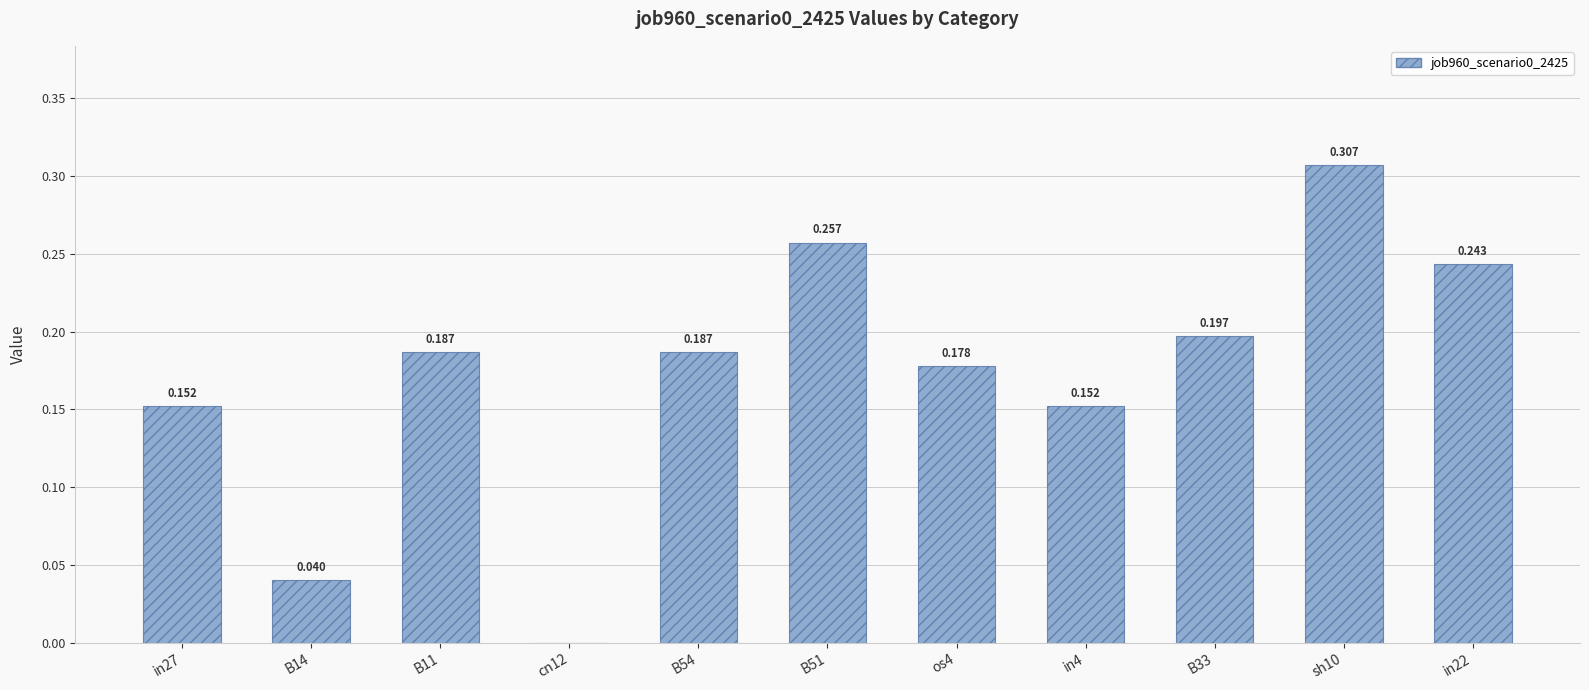

The value at in4 is 0.1. True or false?

False